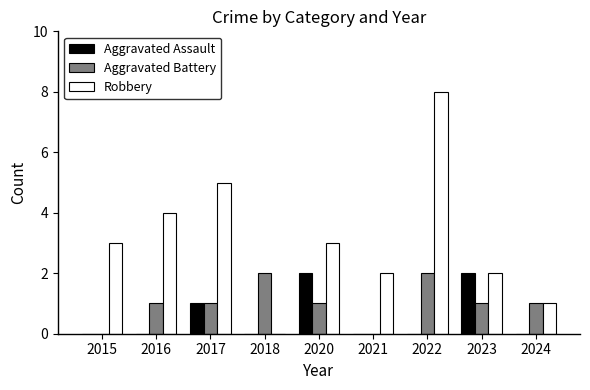

Which series changed the most between 2021 and 2022?

Robbery